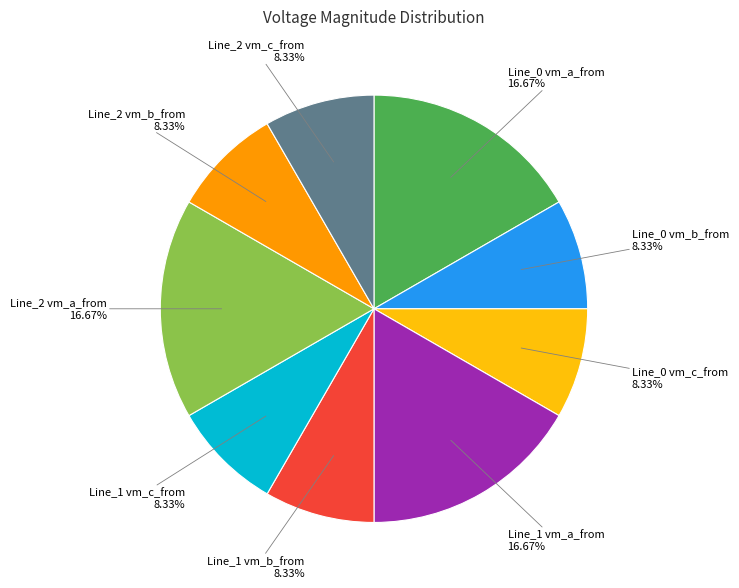

To the nearest percent, what is the difference between the largest and smallest slice percentages?

8%